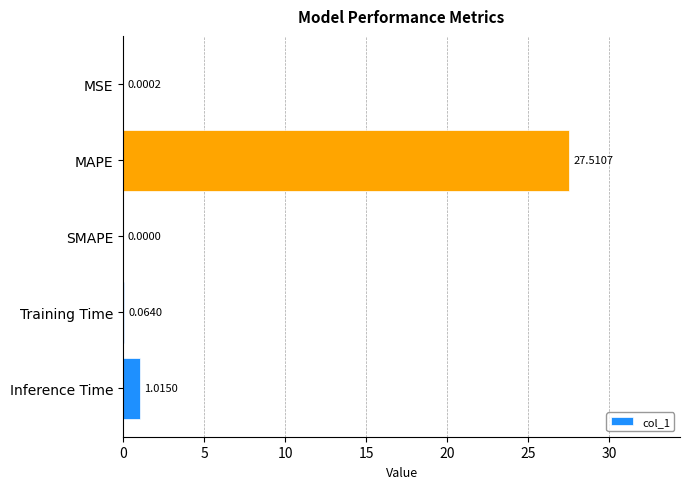

Are the bars horizontal?

Yes